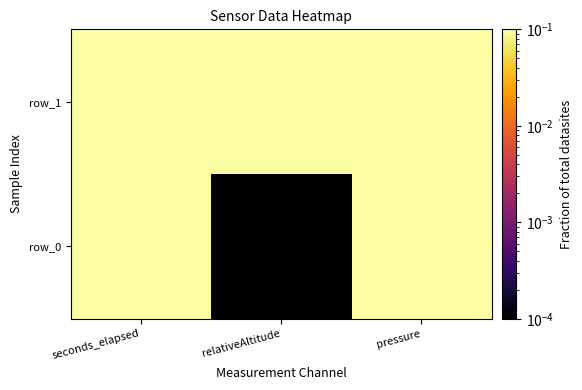

What is the lowest value of the row_1 series?

0.8